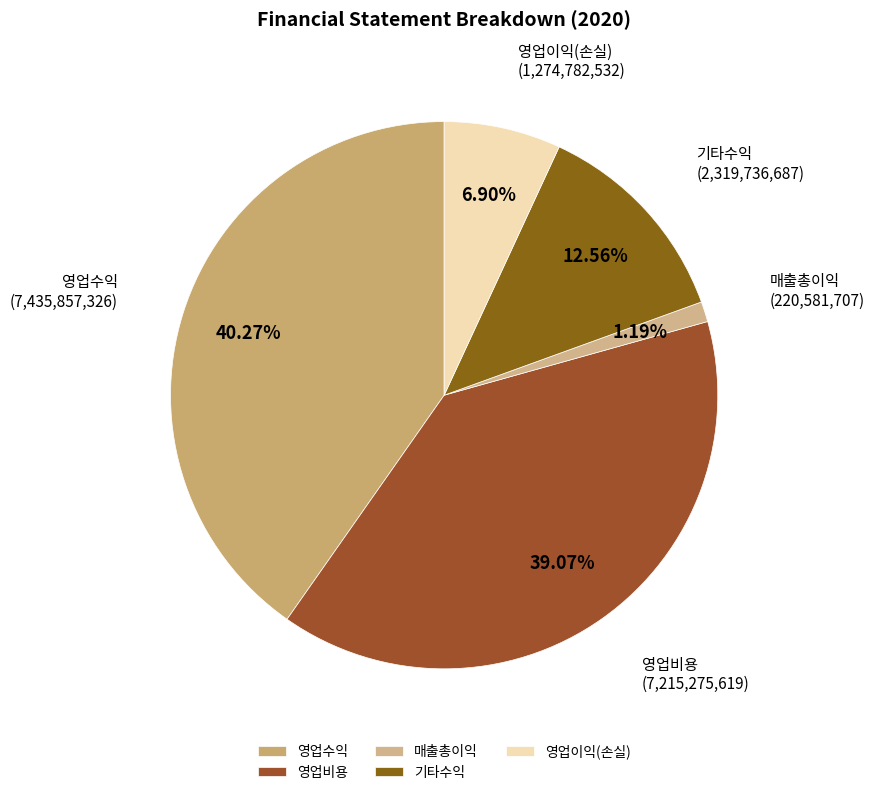

Does 영업이익(손실) account for over 50% of the chart?

No